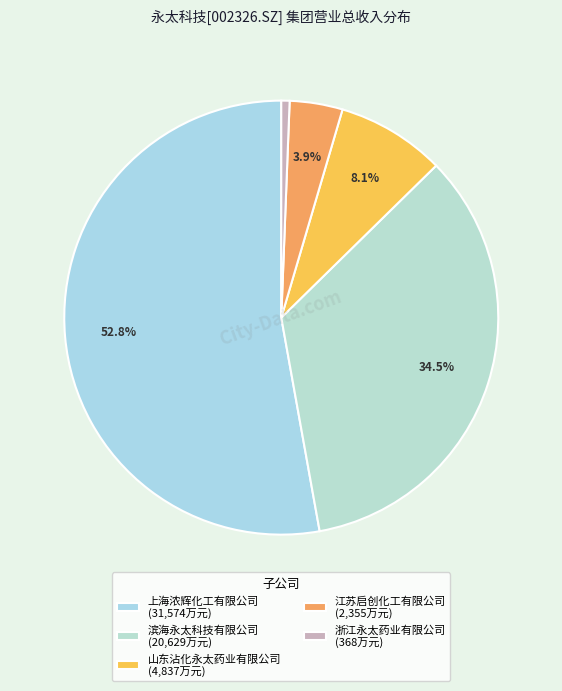

Is there a majority slice in this chart?

Yes